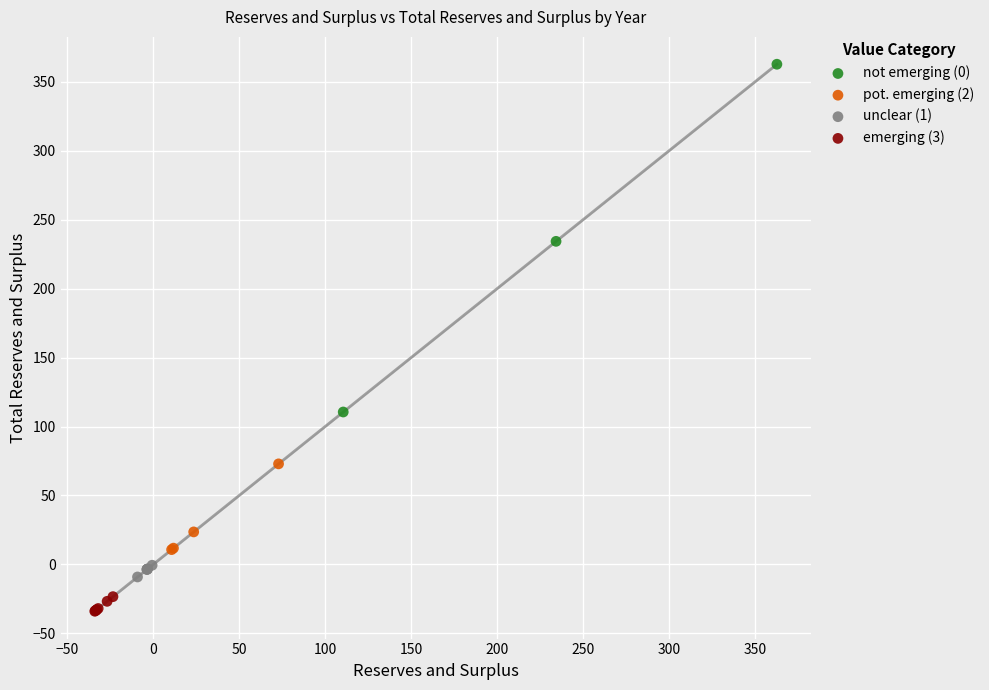

Which series has the widest spread of Y values?

not emerging (0)